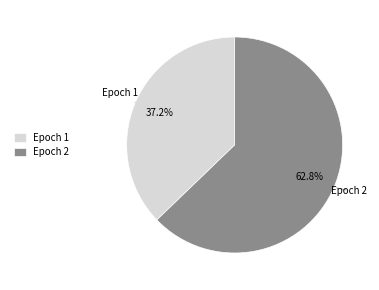

Which slice represents more than half of the pie?

Epoch 2